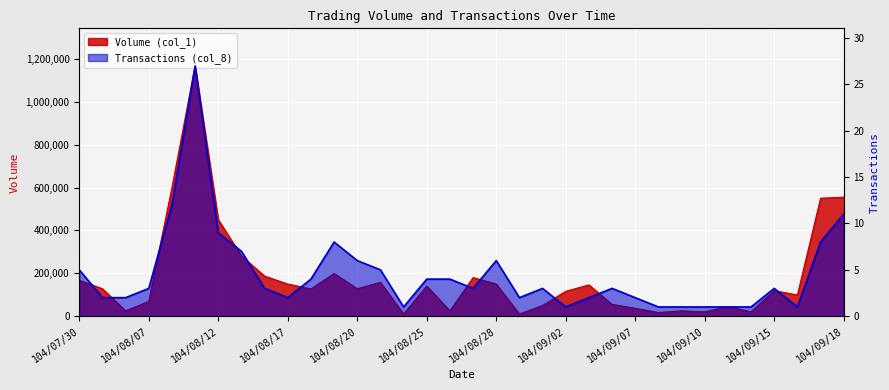

What is the difference between the Transactions (col_8) values at 104/09/02 and 104/08/28?

5